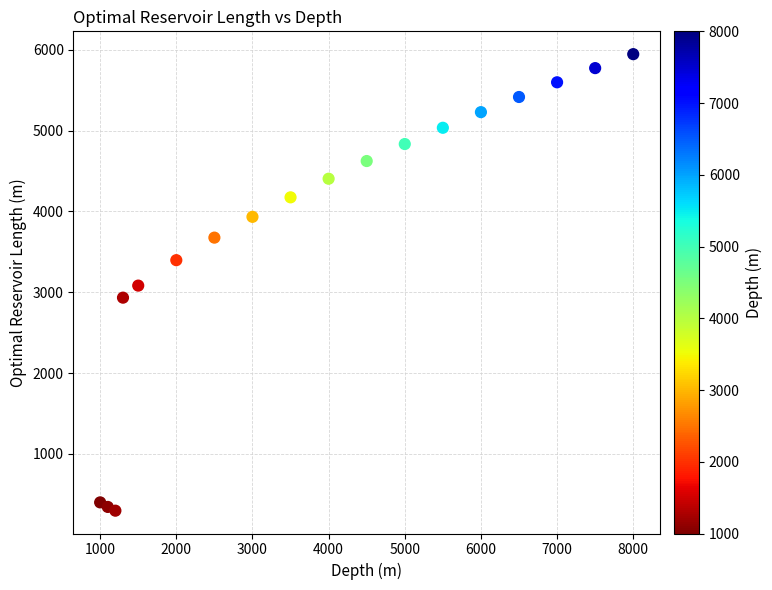

What is the range of X values (max minus min)?

7000.0